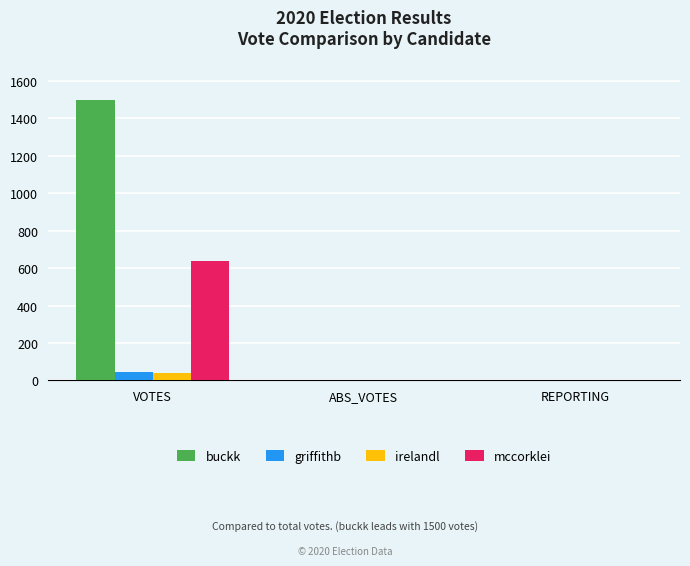

What is the total value across all series at VOTES?

2225